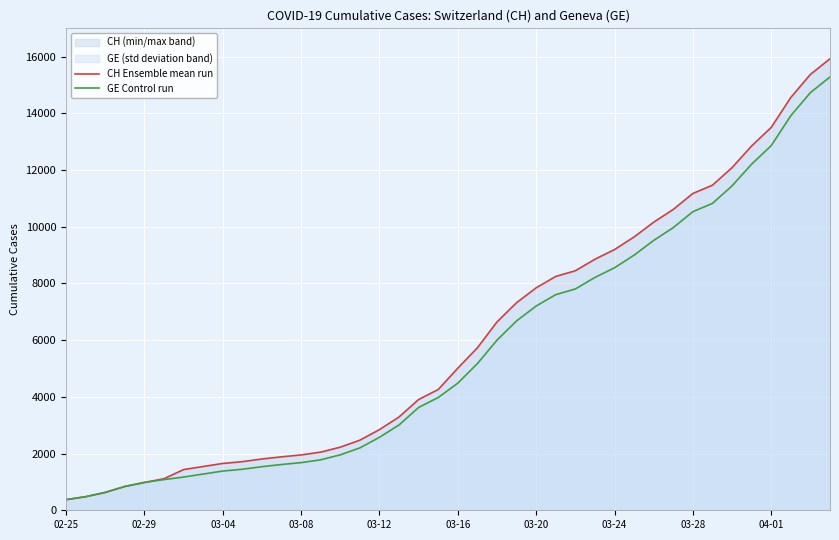

True or false: CH Ensemble mean run and GE Control run intersect in this chart.

False